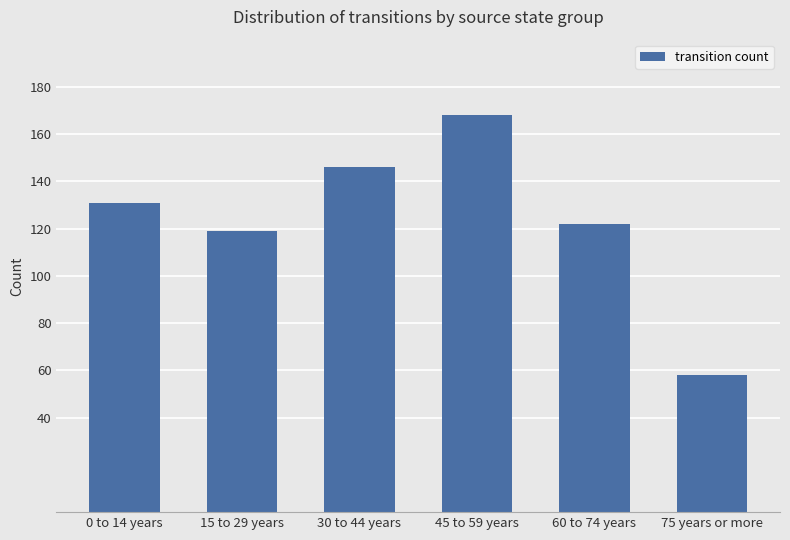

Reading left to right, list all the values displayed in this chart.

0 to 14 years=131	15 to 29 years=119	30 to 44 years=146	45 to 59 years=168	60 to 74 years=122	75 years or more=58